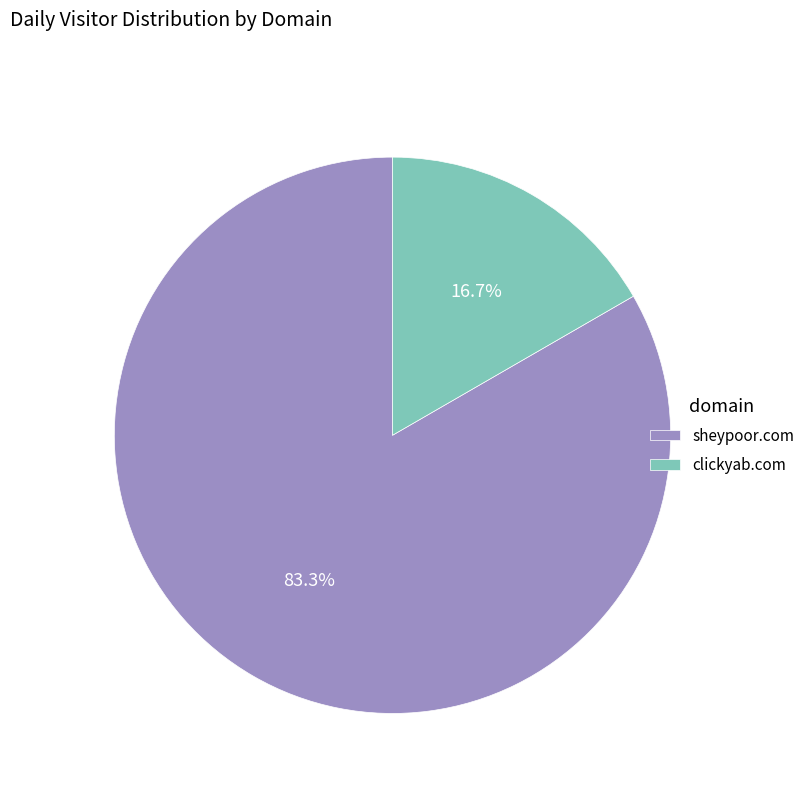

Does any single category account for the majority?

Yes